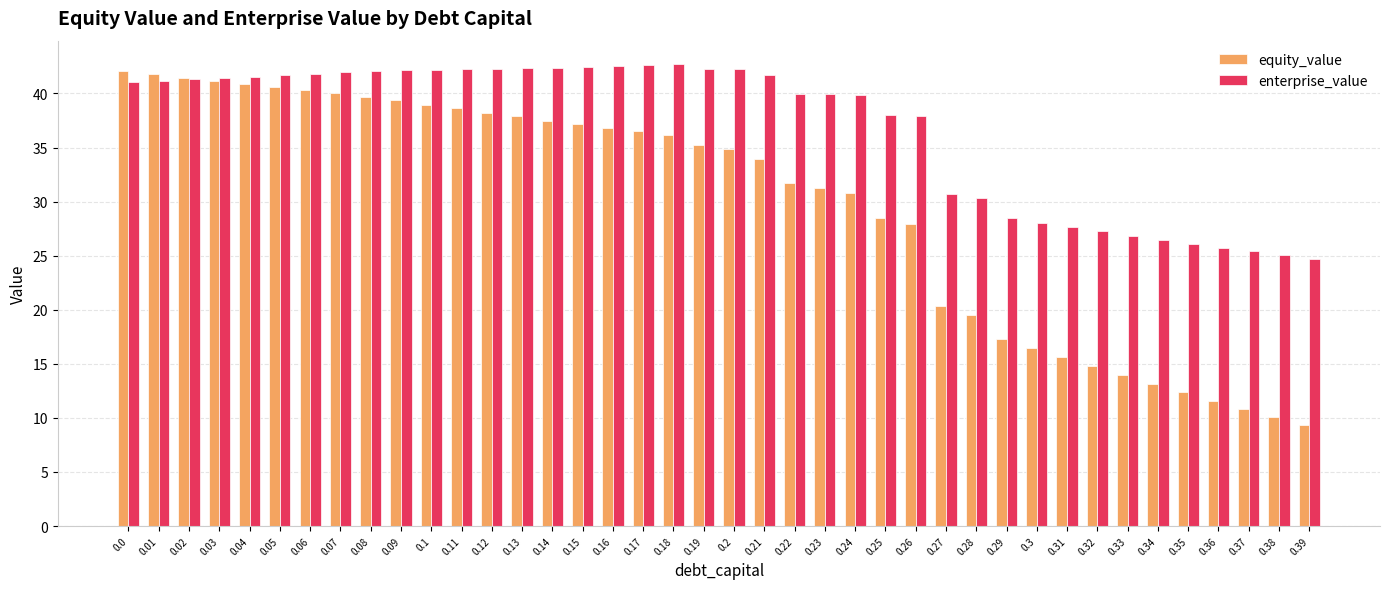

Count the number of data series in this chart.

2